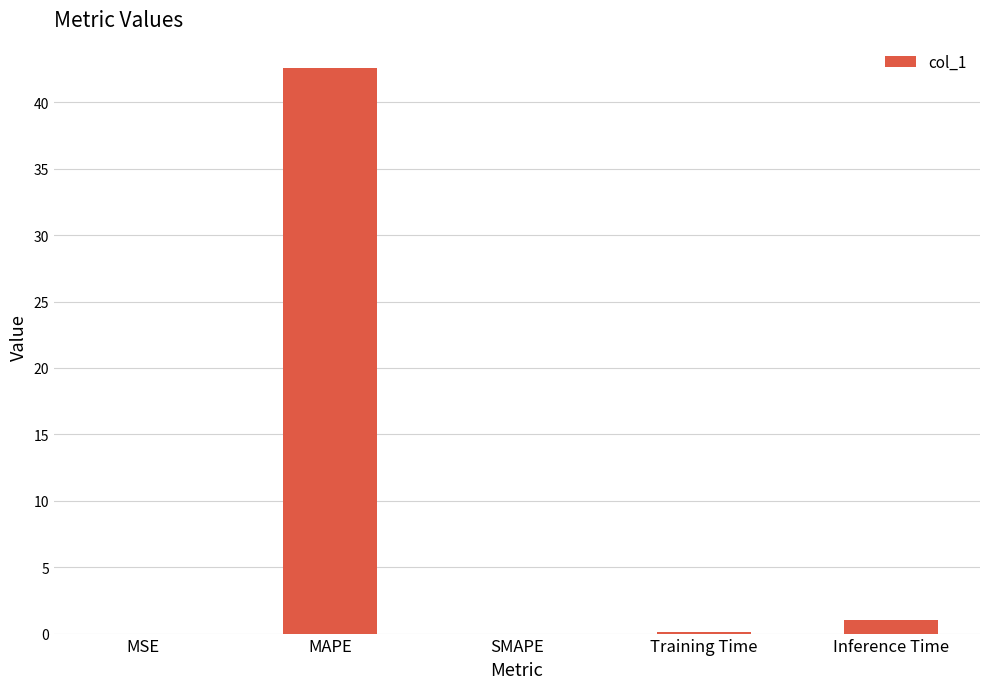

What is the greatest value displayed?

42.6